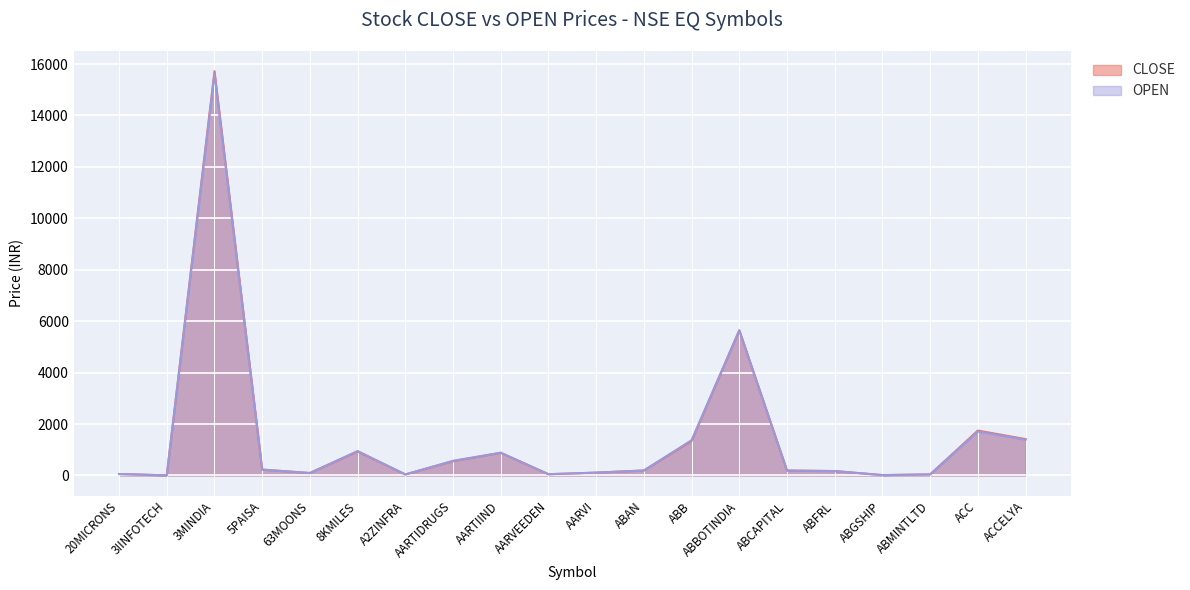

The OPEN series shows 1.4 at 3IINFOTECH. True or false?

False